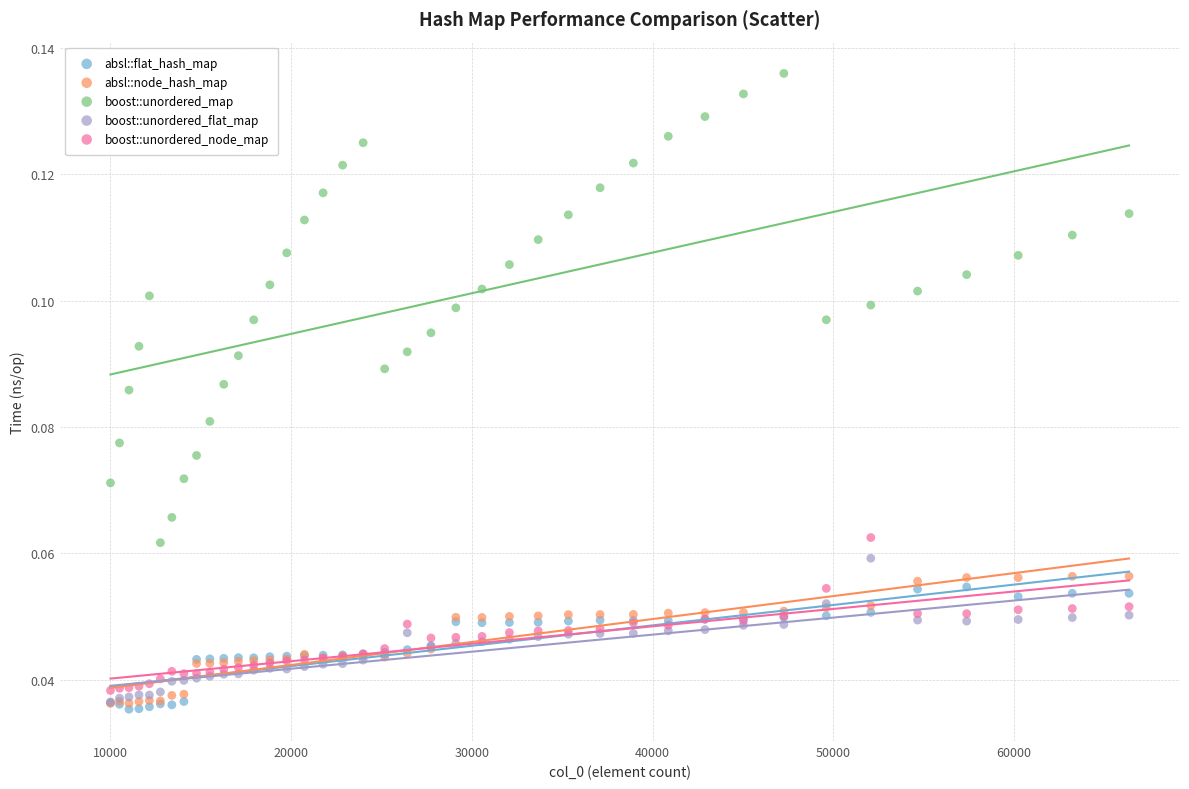

Which series has the widest spread of Y values?

boost::unordered_map